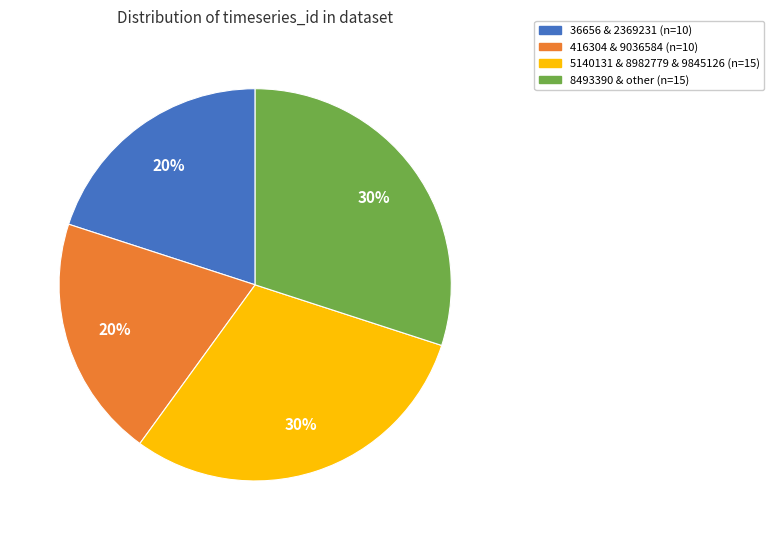

To the nearest percent, what is the difference between the largest and smallest slice percentages?

10%